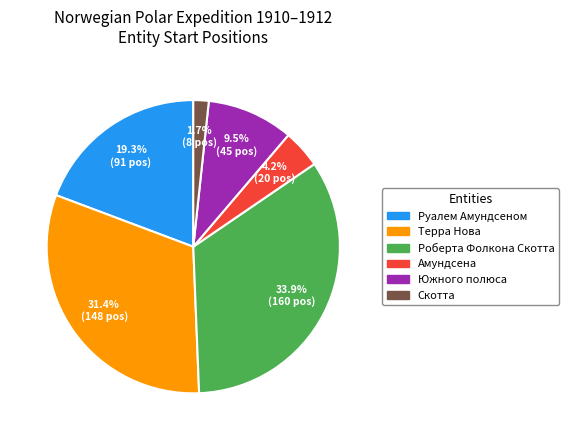

How much of the chart is everything except Роберта Фолкона Скотта?

66.1%